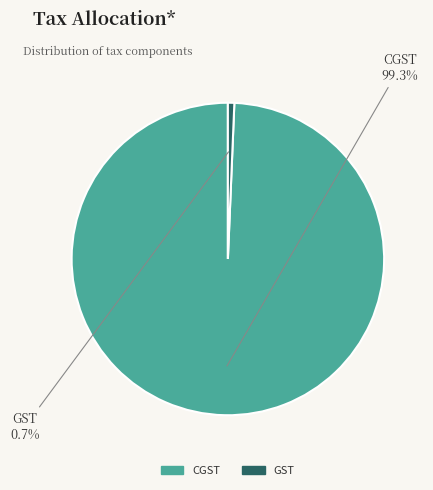

To the nearest percent, what portion does GST represent?

1%